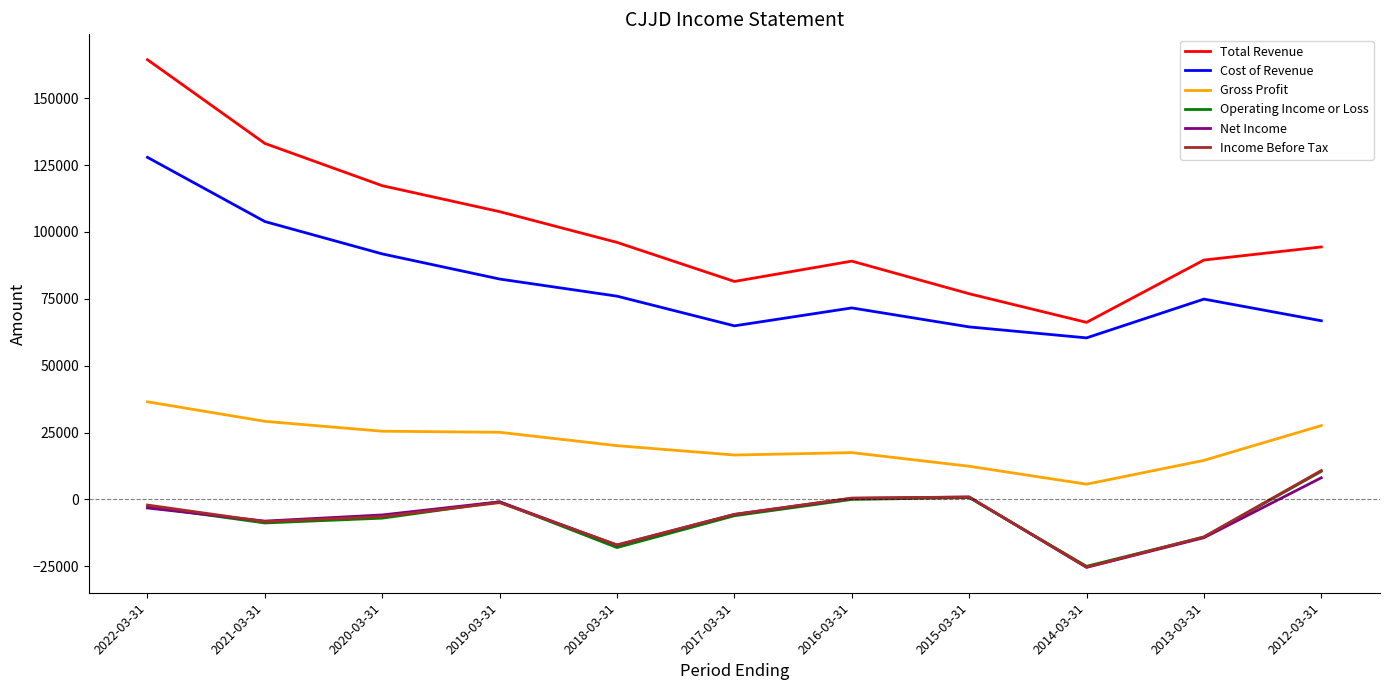

The Total Revenue series shows 76900 at 2015-03-31. True or false?

True